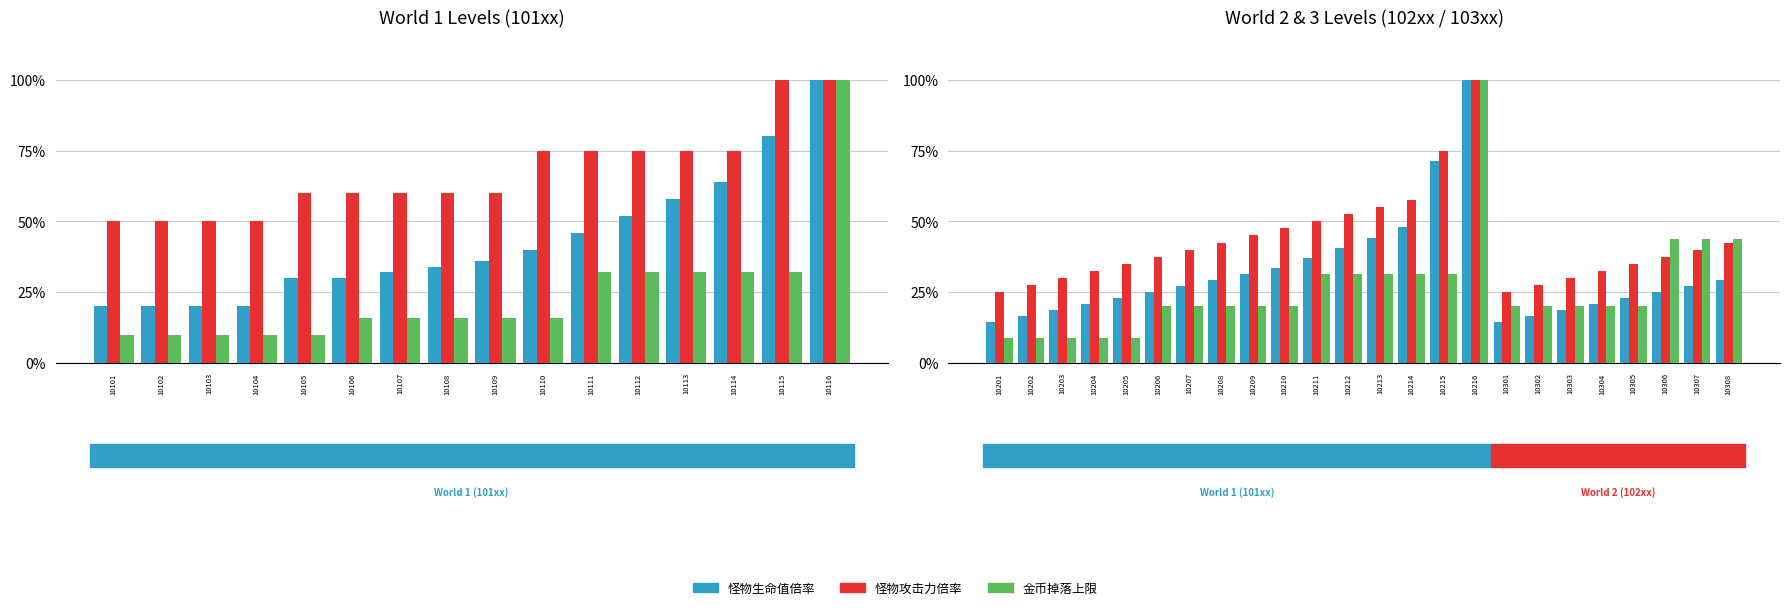

What is the difference between the 金币掉落上限 values at 10206 and 10214?

0.1